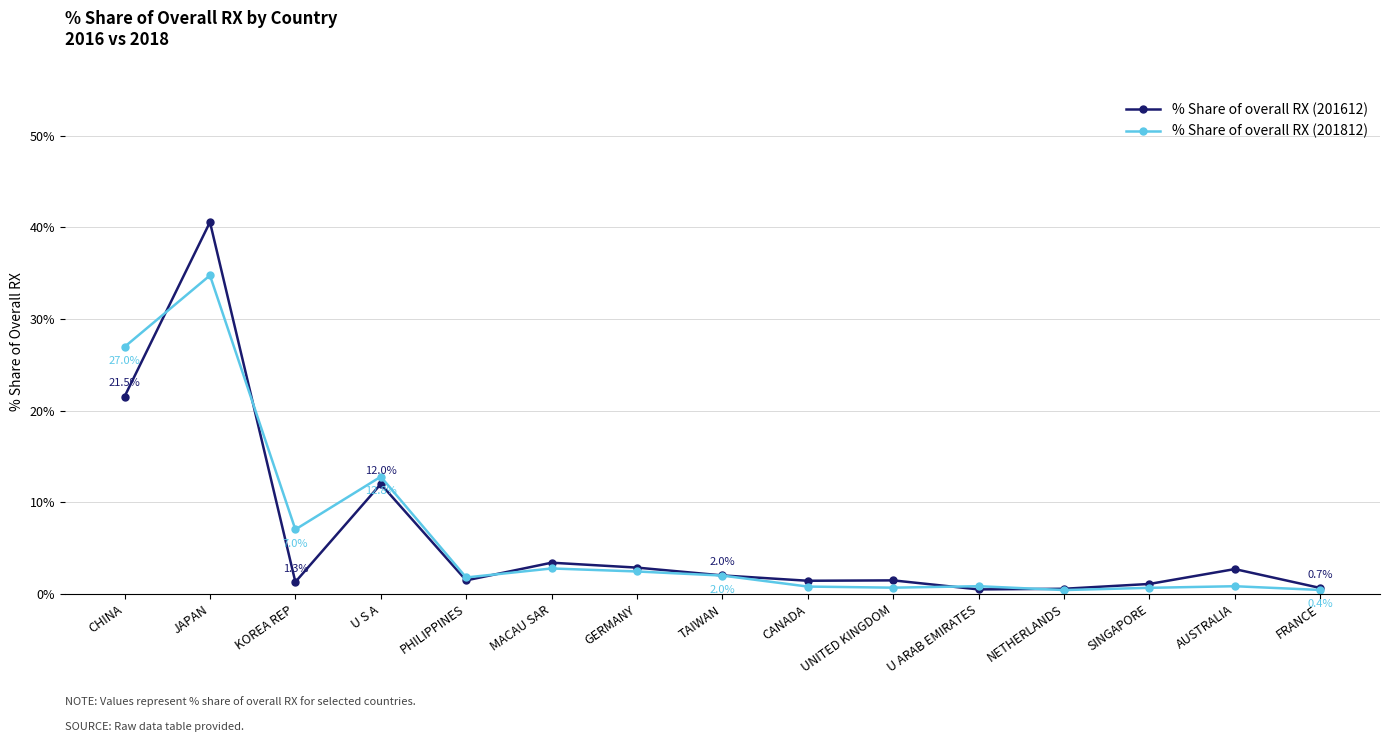

What is the label of the 2nd point from the left?

JAPAN